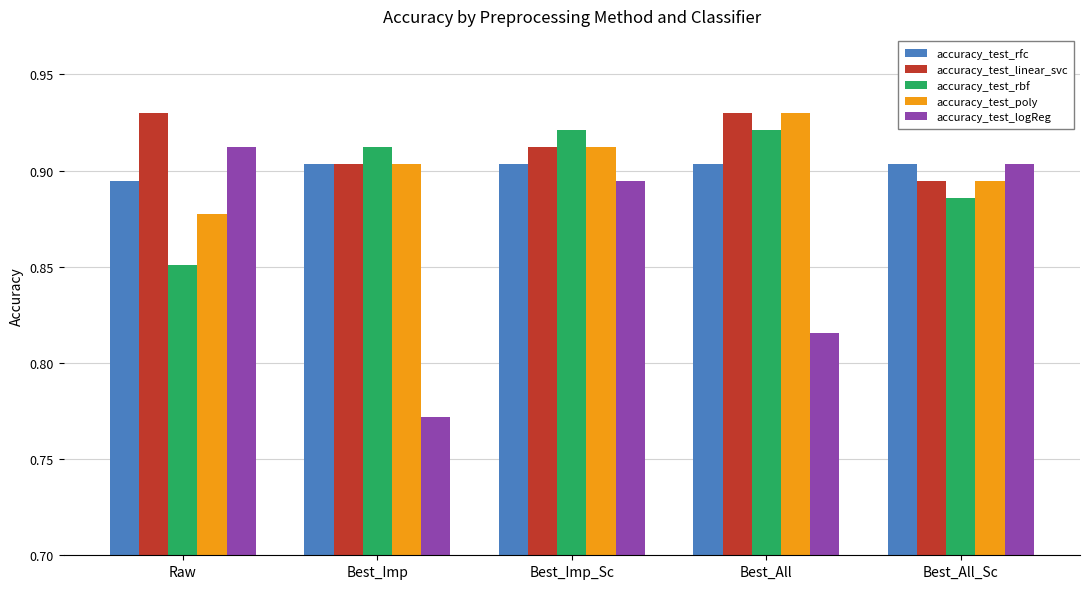

Rank the categories by accuracy_test_logReg value from highest to lowest.

Raw, Best_All_Sc, Best_Imp_Sc, Best_All, Best_Imp